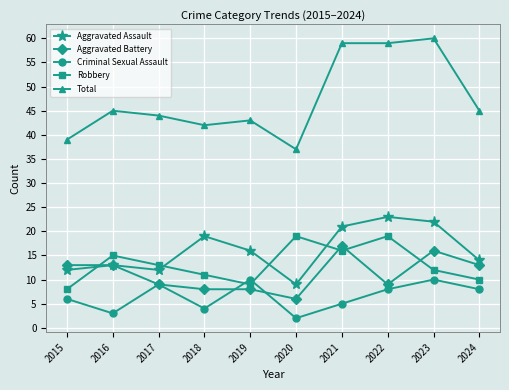

How many interior local valleys does the Criminal Sexual Assault series have?

3